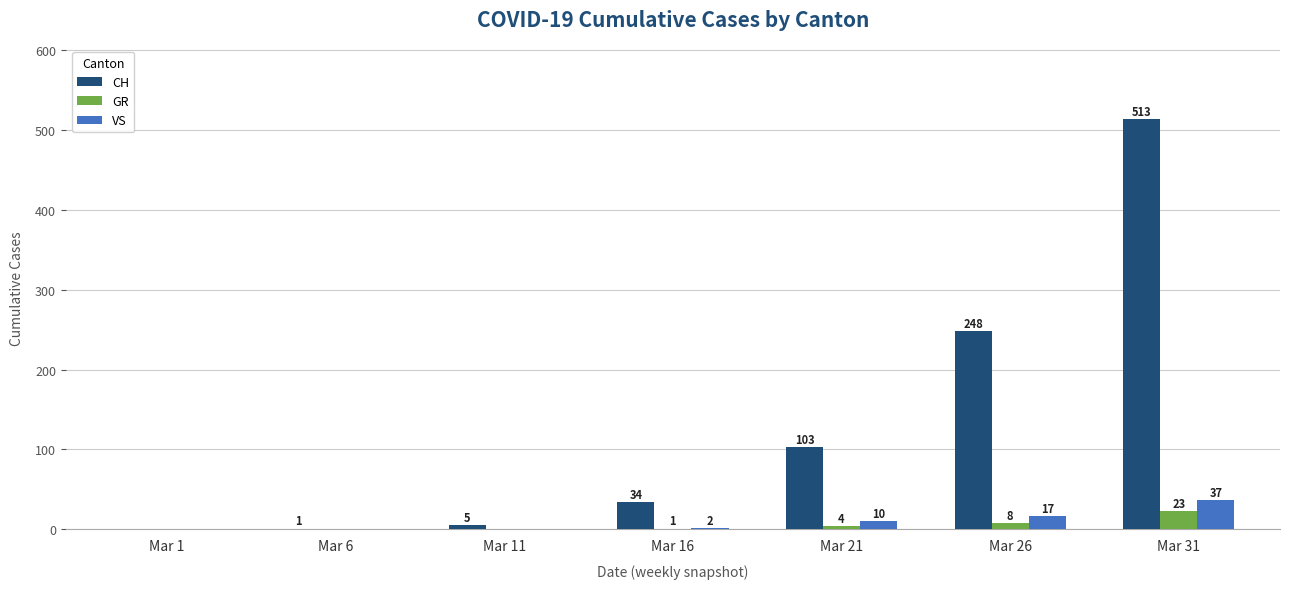

At which label is CH closest to 256?

Mar 26